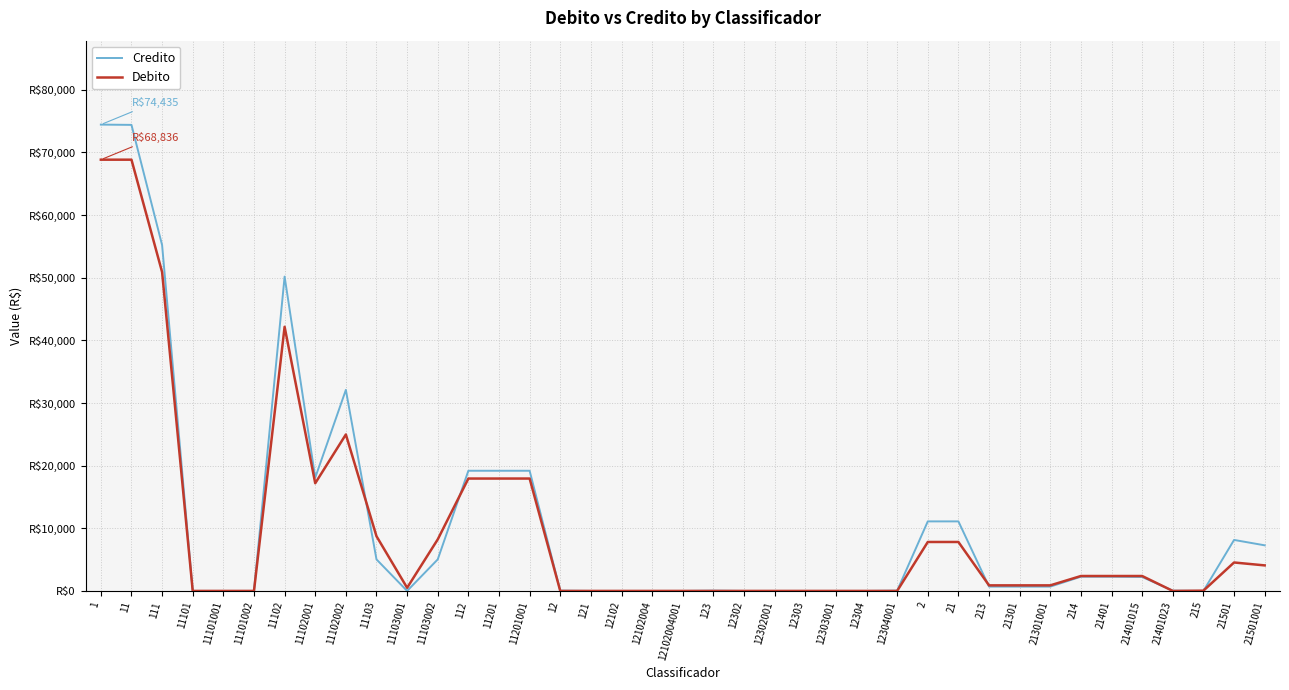

What is the average value of the Debito series?

9699.6